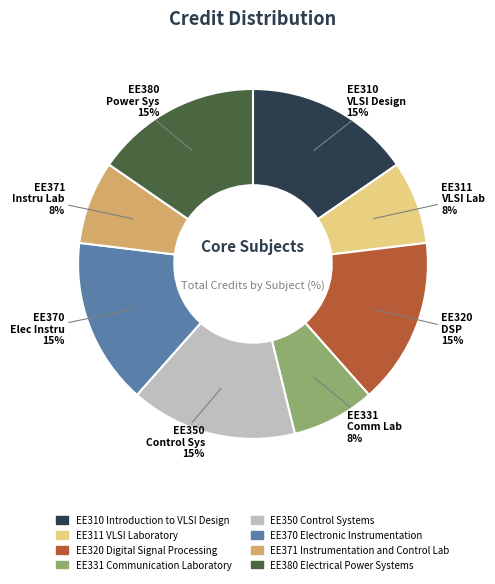

The EE380 Electrical Power Systems slice represents 28% of the pie. True or false?

False